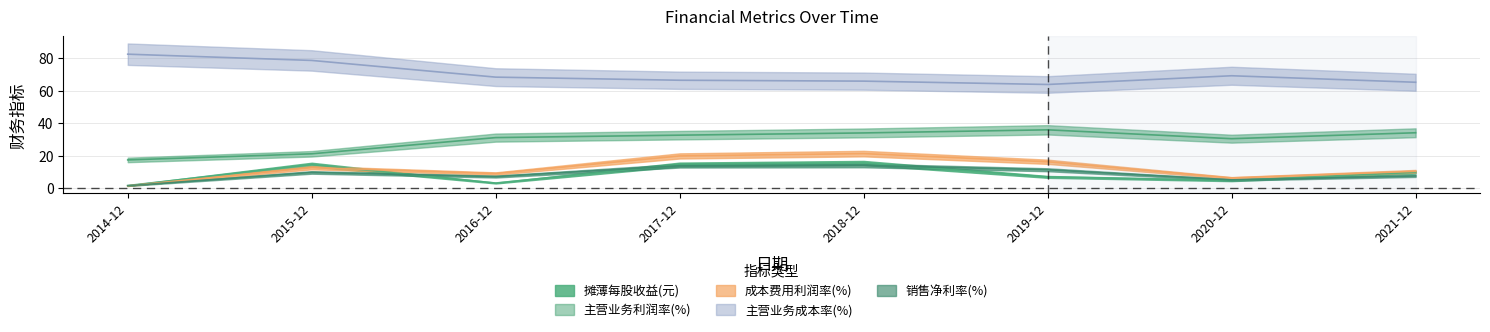

What is the label of the 5th point from the left?

2018-12